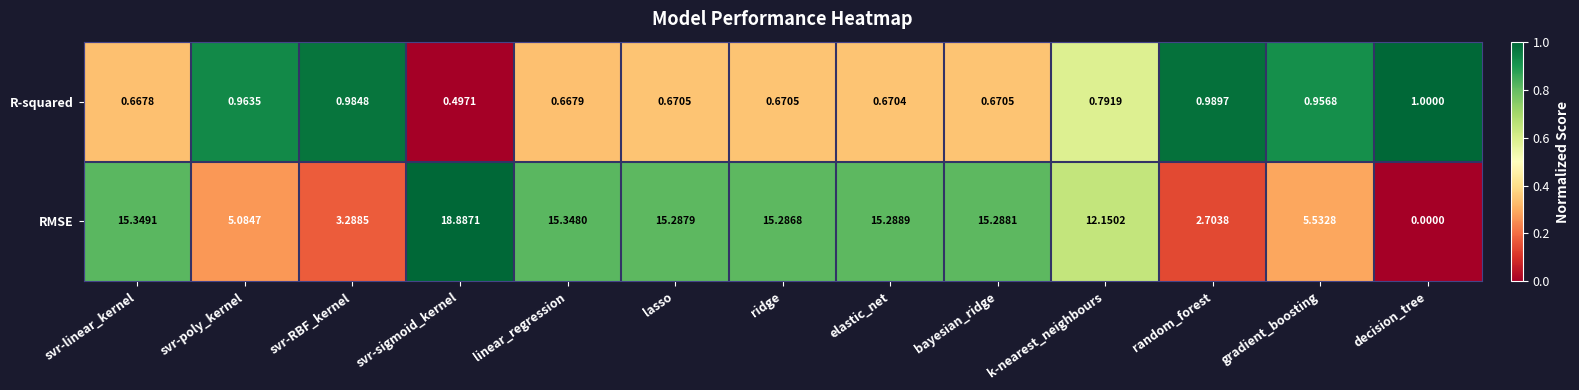

Where does the RMSE series first go above 15?

svr-linear_kernel